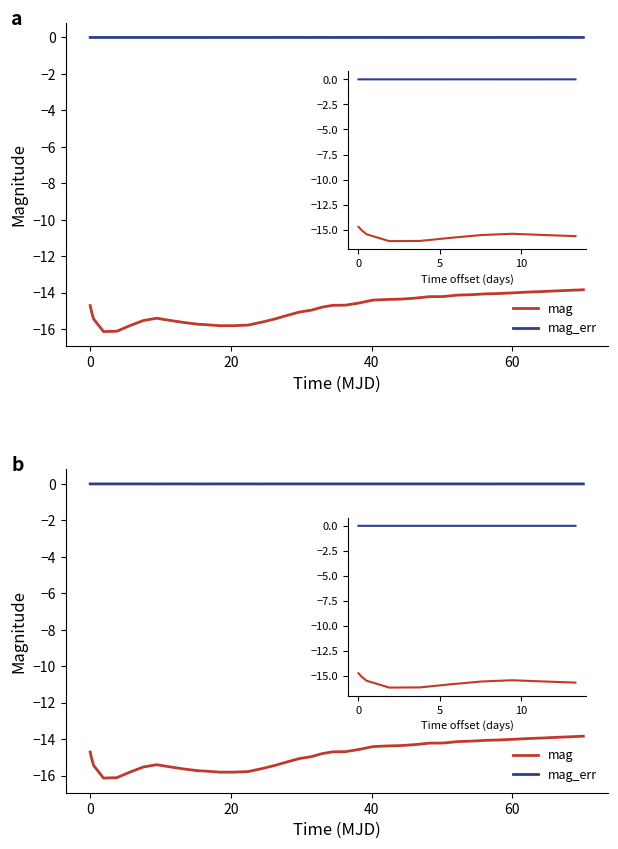

Is this an area chart (filled region under the line)?

No